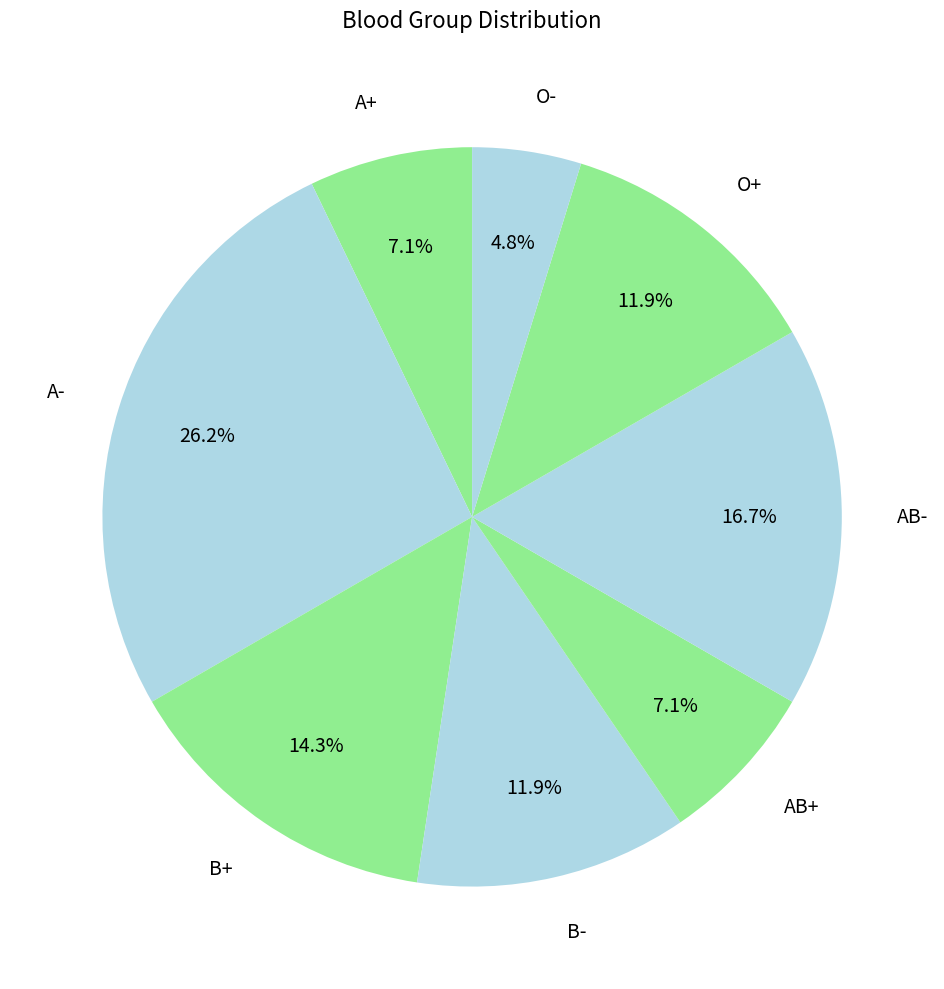

What percentage do B+ and AB- together represent?

31.0%